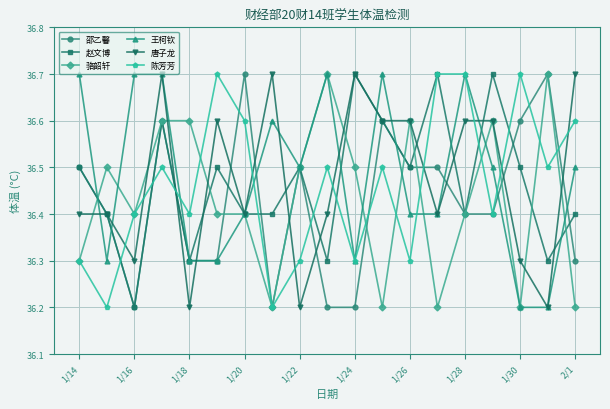

What is the smallest value displayed?

36.2